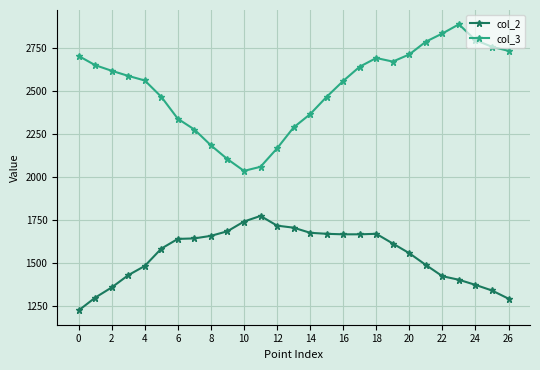

True or false: col_2 and col_3 intersect in this chart.

False